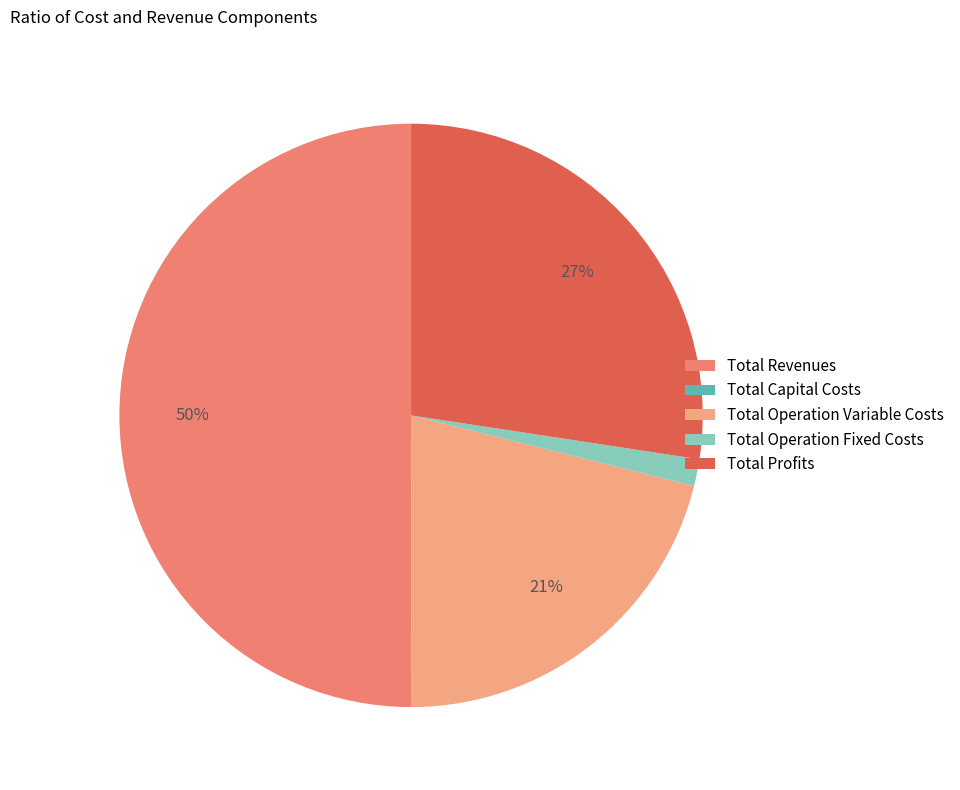

Approximately how many times larger is the value at Total Profits compared to Total Revenues?

0.5